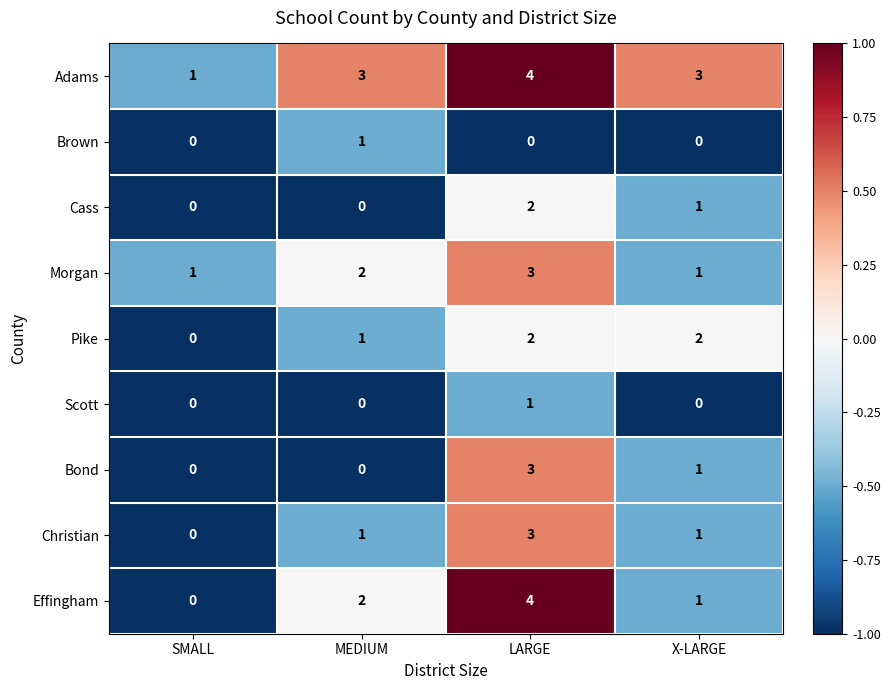

Which category has the highest value across all series?

LARGE